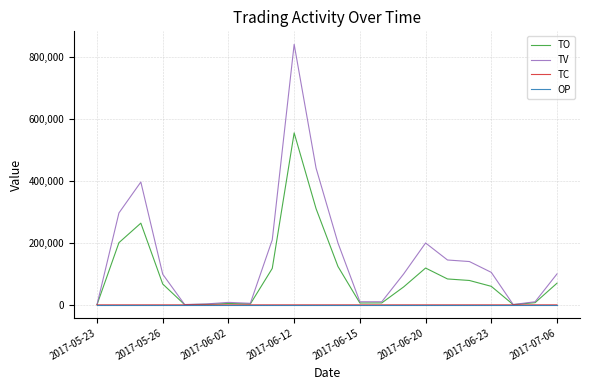

What is the greatest value displayed?

842000.0